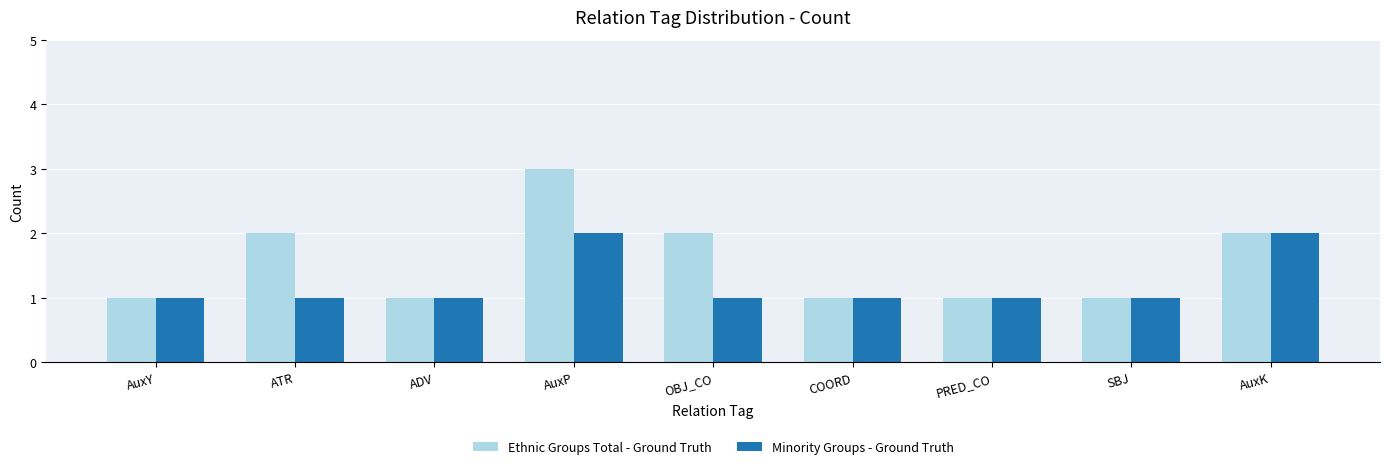

At which category is the sum across all series the highest?

AuxP